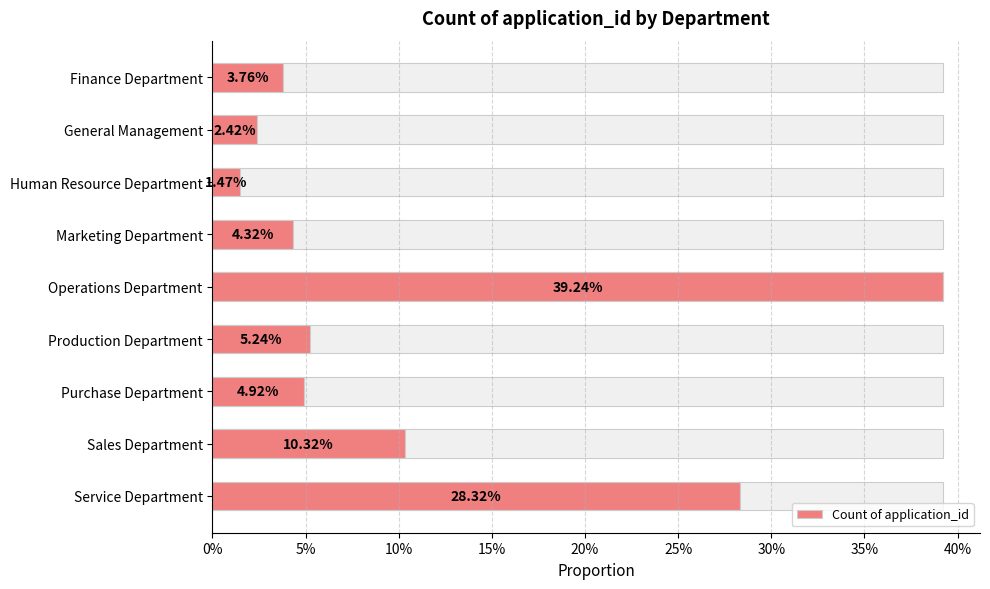

What is the value of the 6th bar from the left?

0.1